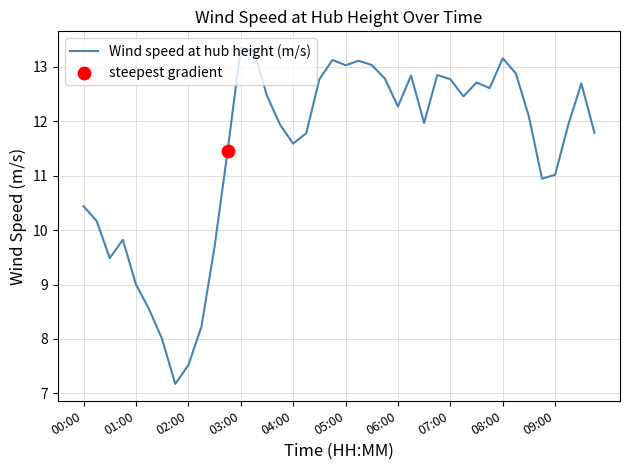

What is the smallest value displayed?

7.2